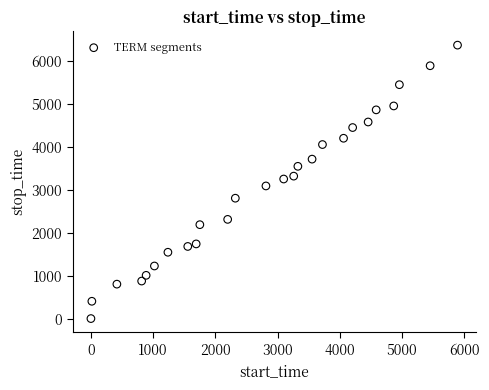

What is the range of Y values (max minus min)?

6354